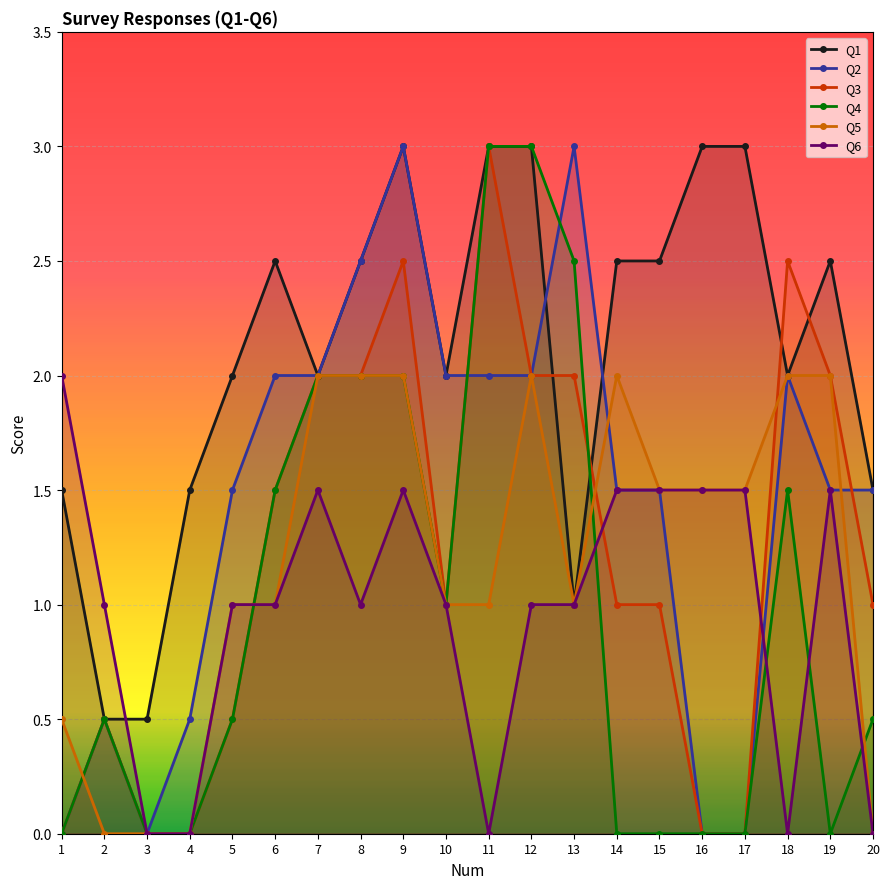

Which has a higher value, 1 or 15?

15